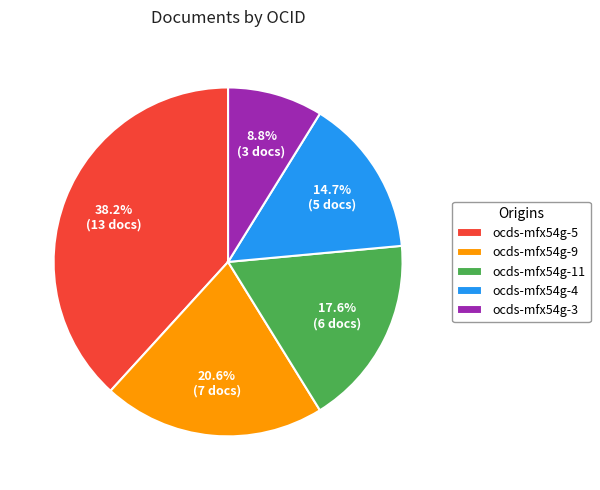

Rank the categories by value from highest to lowest.

ocds-mfx54g-5, ocds-mfx54g-9, ocds-mfx54g-11, ocds-mfx54g-4, ocds-mfx54g-3